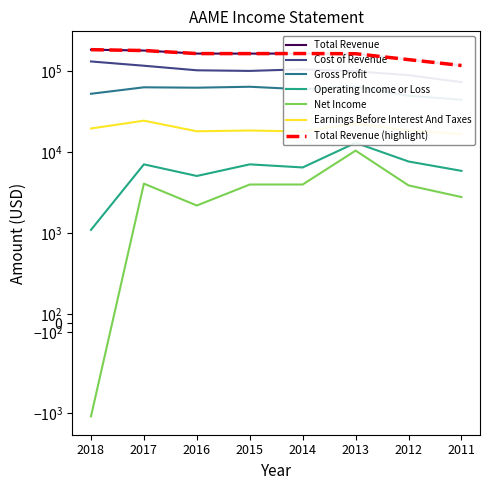

List the labels in order of Gross Profit value, smallest first.

2011, 2012, 2018, 2014, 2016, 2017, 2015, 2013